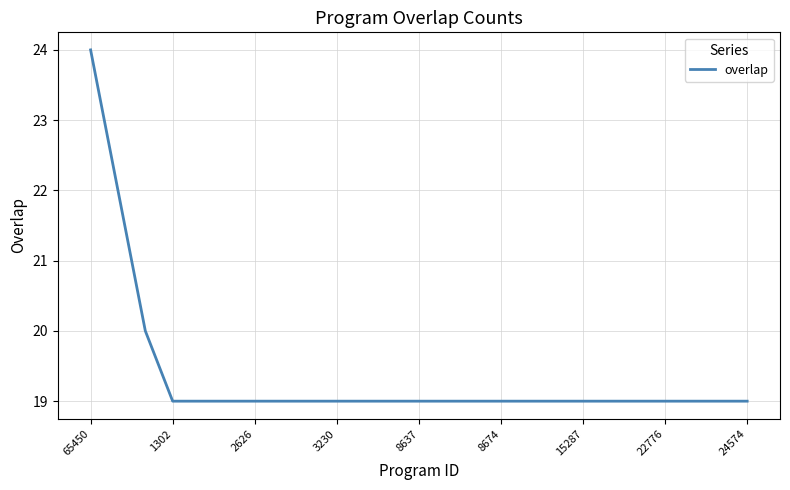

What is the maximum value shown in the chart?

24